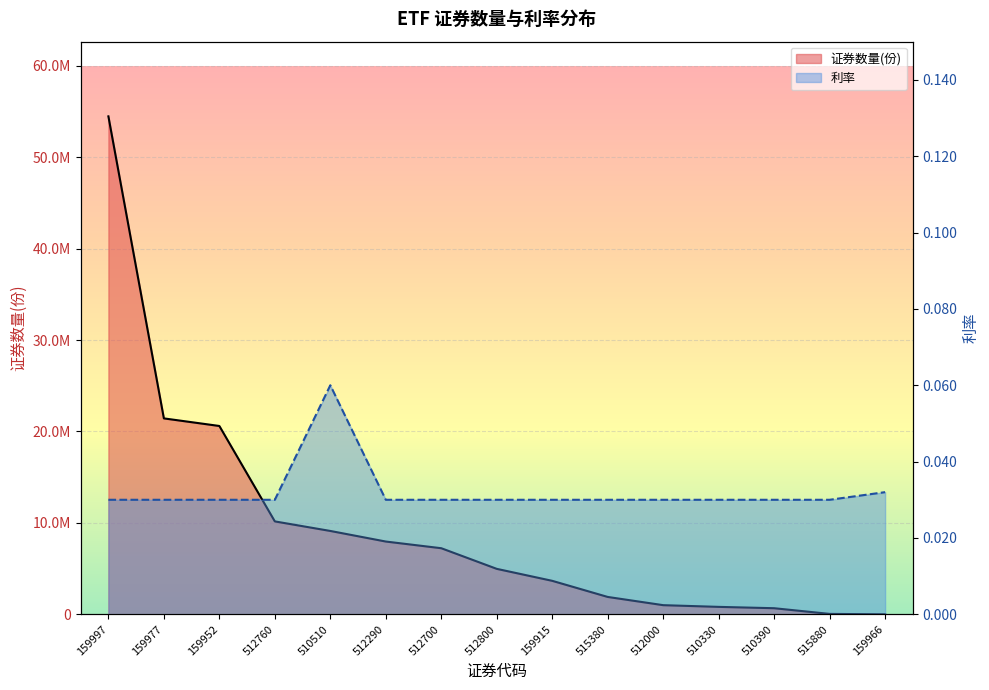

What is the label of the 12th point from the left?

510330